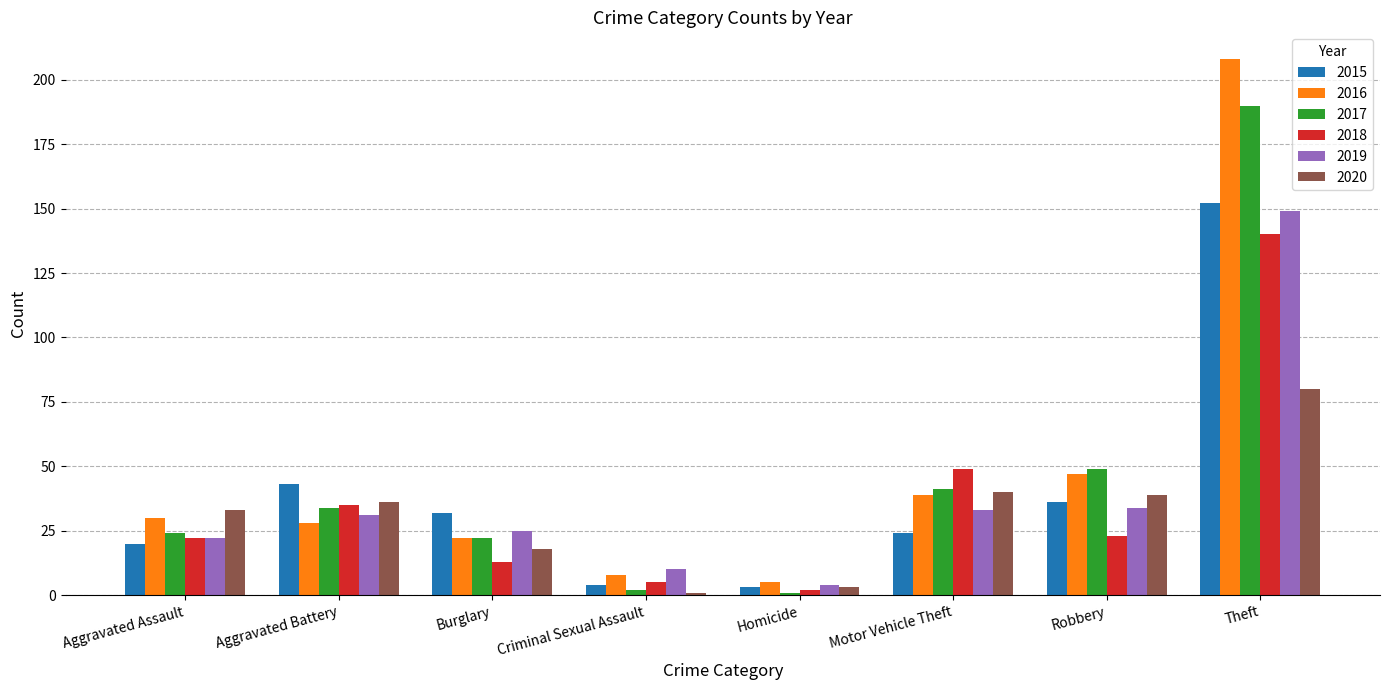

Reading right to left, transcribe all the data shown in this chart.

2015: Theft=152	Robbery=36	Motor Vehicle Theft=24	Homicide=3	Criminal Sexual Assault=4	Burglary=32	Aggravated Battery=43	Aggravated Assault=20
2016: Theft=208	Robbery=47	Motor Vehicle Theft=39	Homicide=5	Criminal Sexual Assault=8	Burglary=22	Aggravated Battery=28	Aggravated Assault=30
2017: Theft=190	Robbery=49	Motor Vehicle Theft=41	Homicide=1	Criminal Sexual Assault=2	Burglary=22	Aggravated Battery=34	Aggravated Assault=24
2018: Theft=140	Robbery=23	Motor Vehicle Theft=49	Homicide=2	Criminal Sexual Assault=5	Burglary=13	Aggravated Battery=35	Aggravated Assault=22
2019: Theft=149	Robbery=34	Motor Vehicle Theft=33	Homicide=4	Criminal Sexual Assault=10	Burglary=25	Aggravated Battery=31	Aggravated Assault=22
2020: Theft=80	Robbery=39	Motor Vehicle Theft=40	Homicide=3	Criminal Sexual Assault=1	Burglary=18	Aggravated Battery=36	Aggravated Assault=33